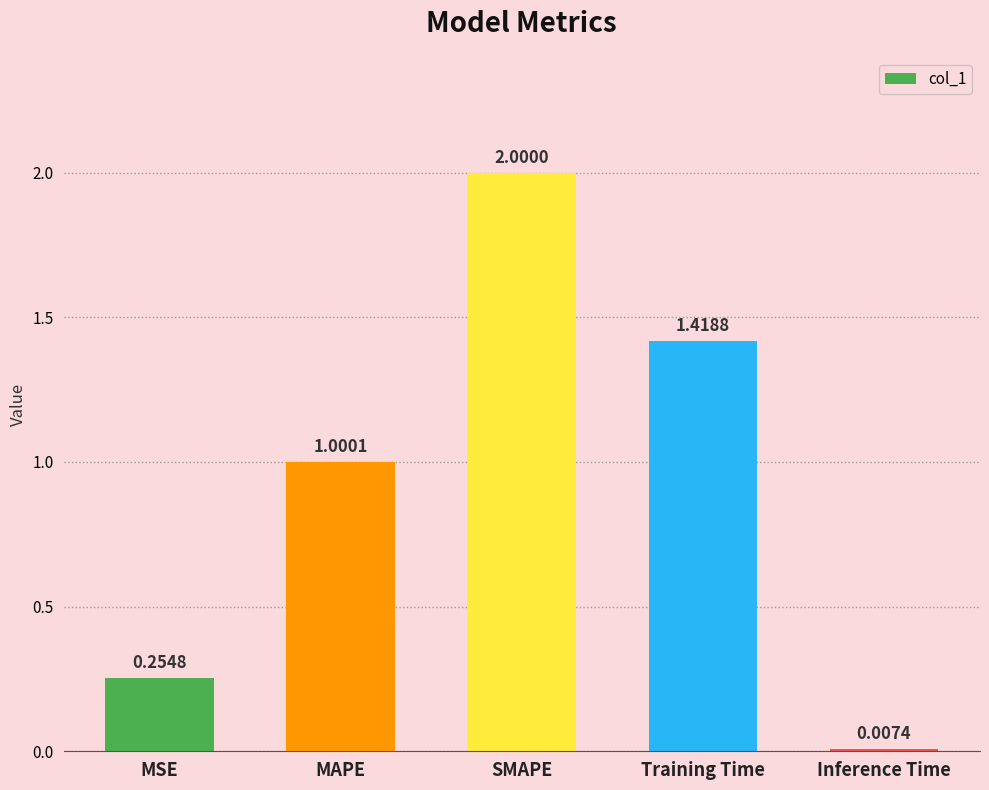

What is the greatest value displayed?

2.0